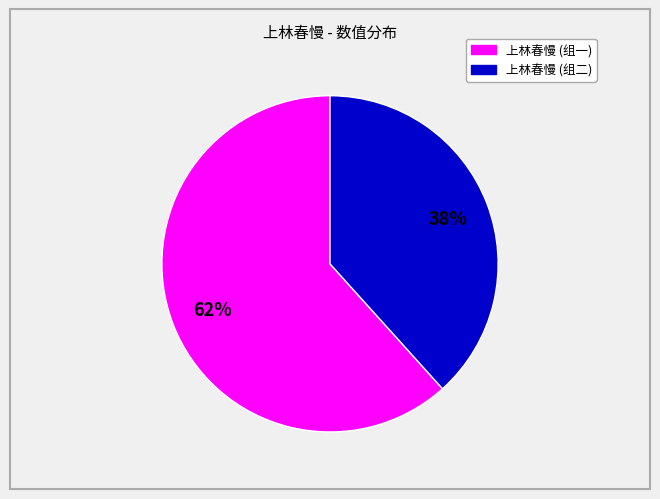

Is the sum of 上林春慢 (组一) and 上林春慢 (组二) greater than half?

Yes